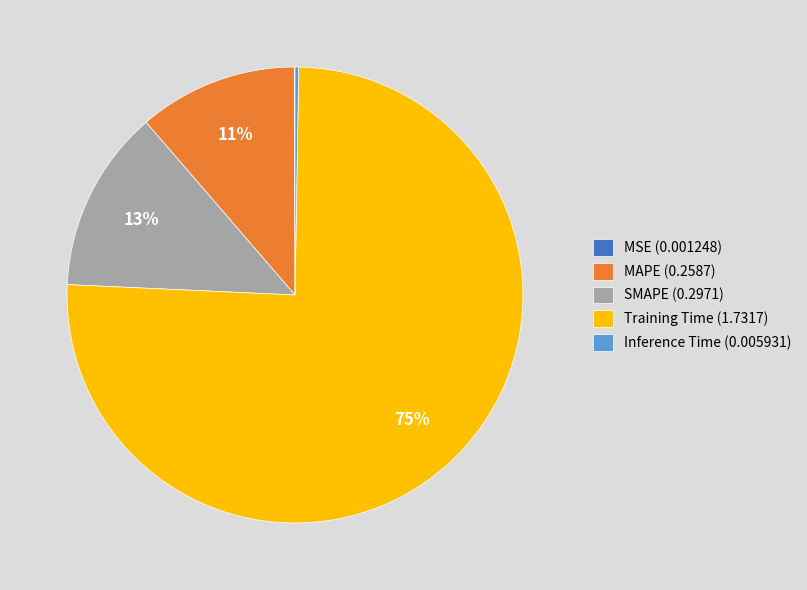

True or false: SMAPE accounts for 28% of the total.

False